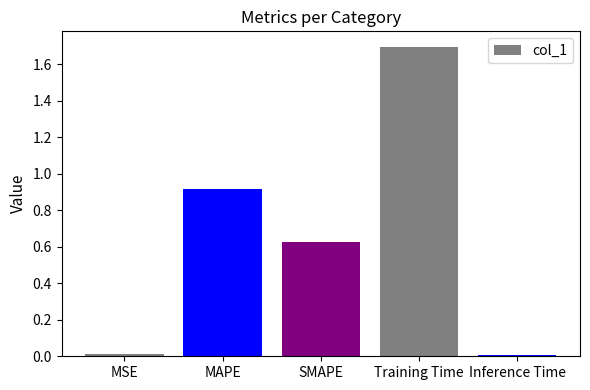

Between SMAPE and MSE, which is larger?

SMAPE